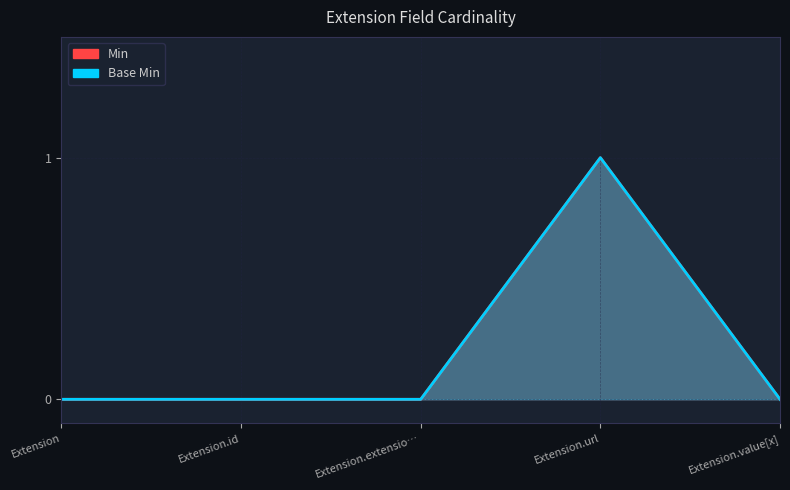

What is the maximum value shown in the chart?

1